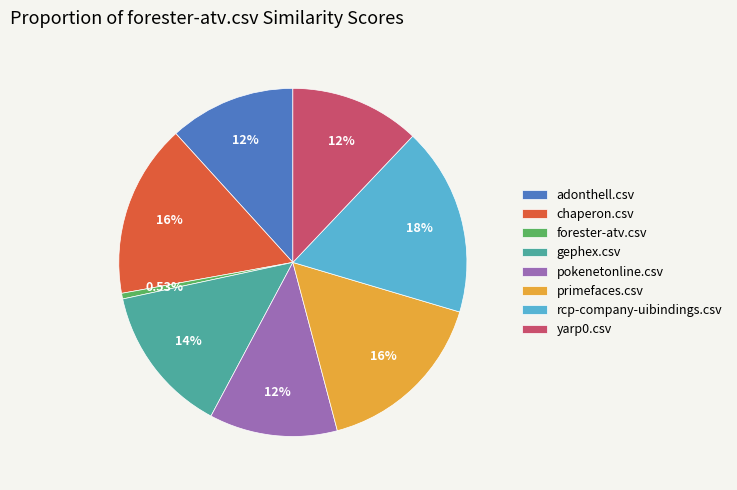

Does yarp0.csv account for over 50% of the chart?

No